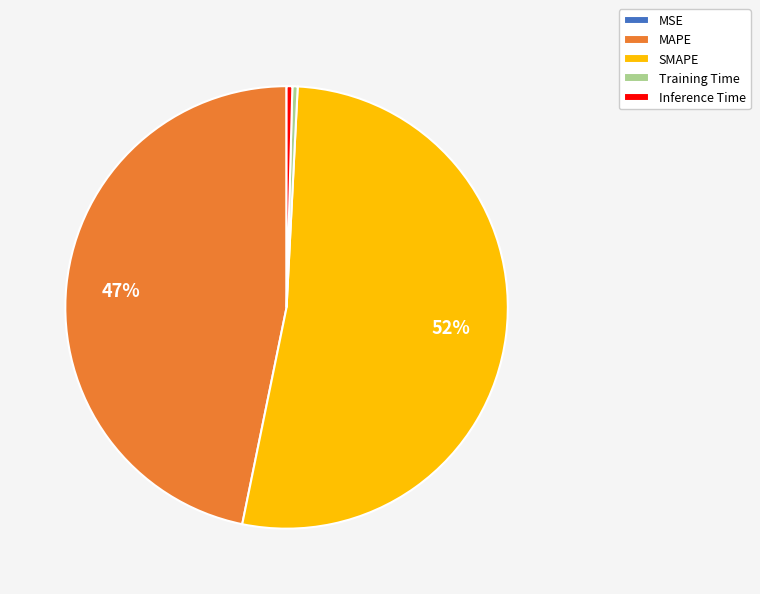

Do MAPE and Training Time together represent more than half of the pie?

No